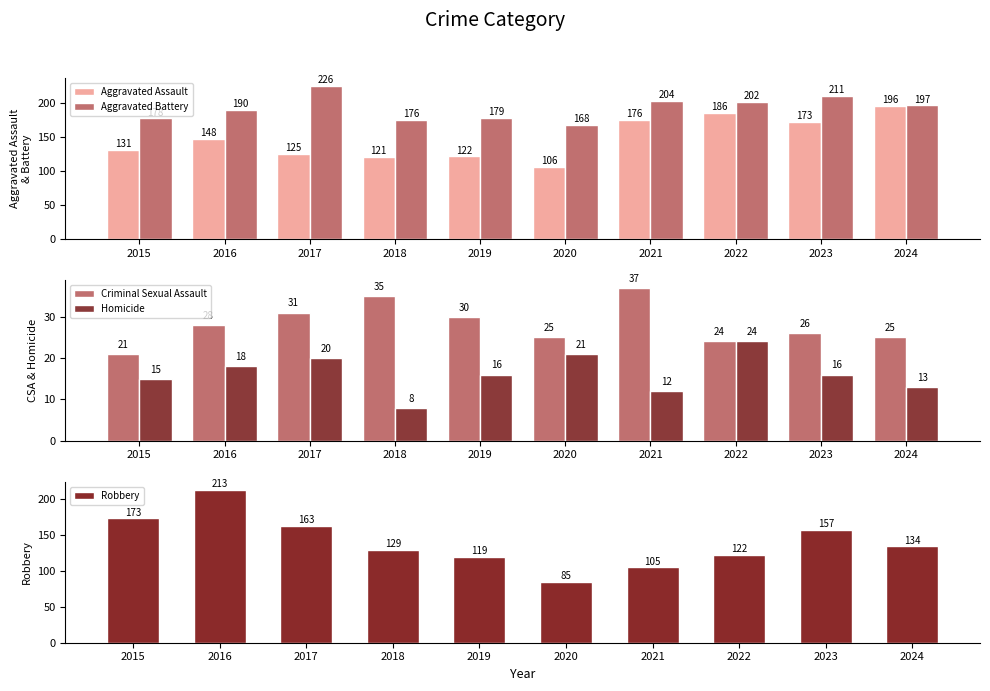

At which category is the sum across all series the highest?

2016